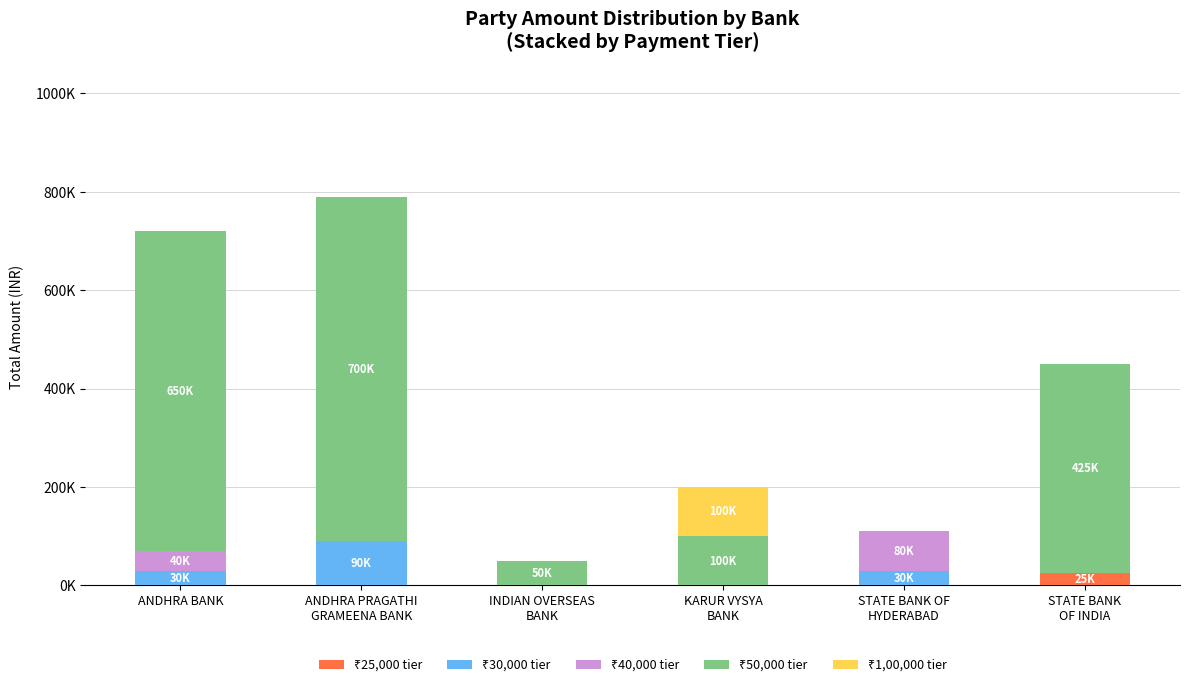

Does the chart contain stacked bars?

Yes